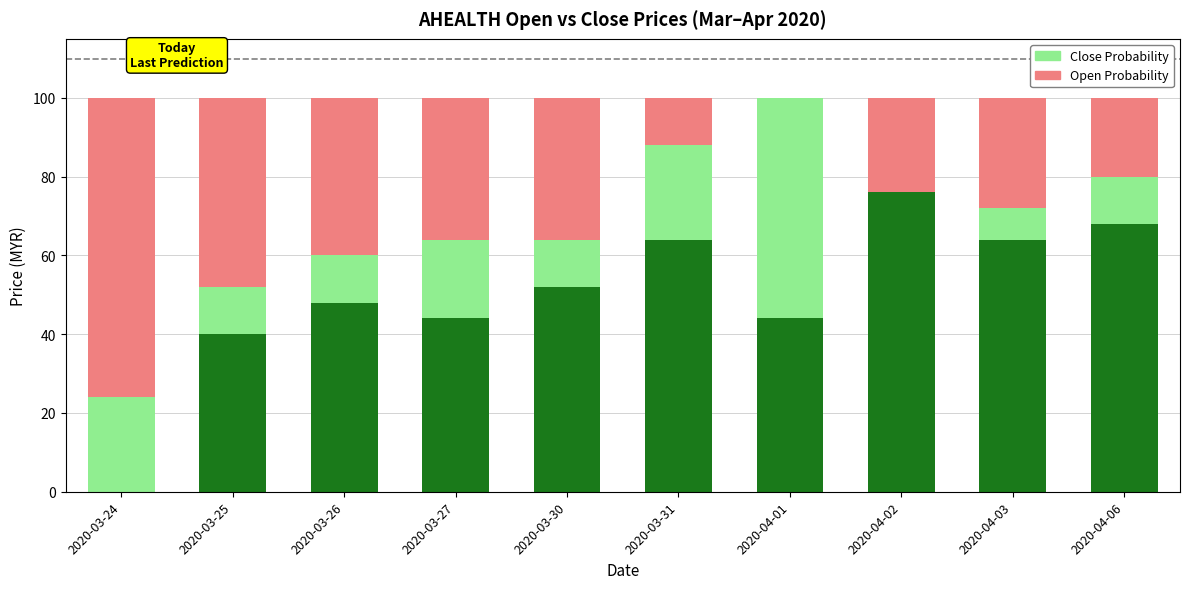

Are the bars horizontal?

No